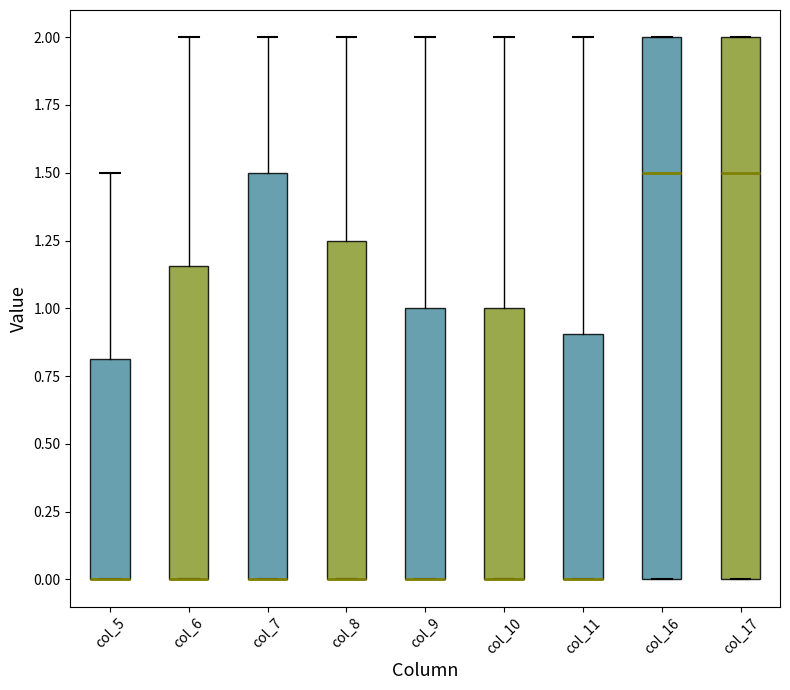

Where is the upper edge of the box for col_7 on the y-axis? The values are not printed on the chart, so give them approximately, as read against the axis.

1.50